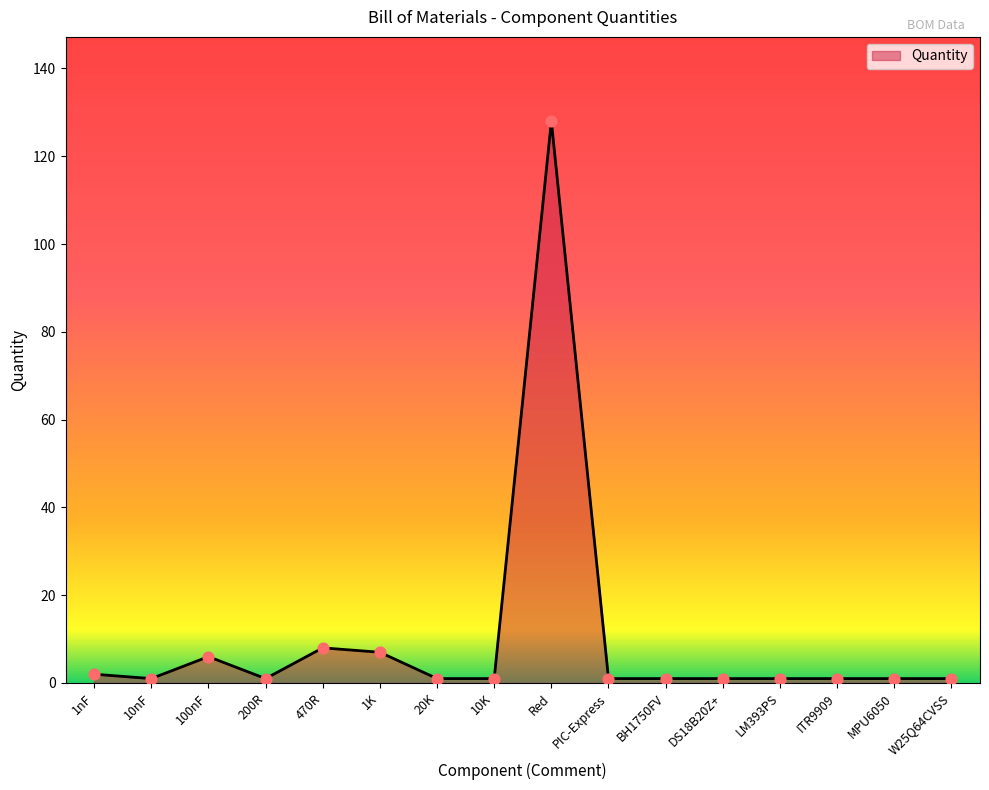

What is the change in value from Red to W25Q64CVSS?

-127